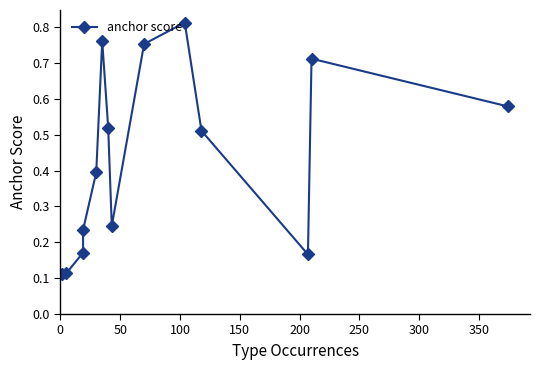

Is this an area chart (filled region under the line)?

No